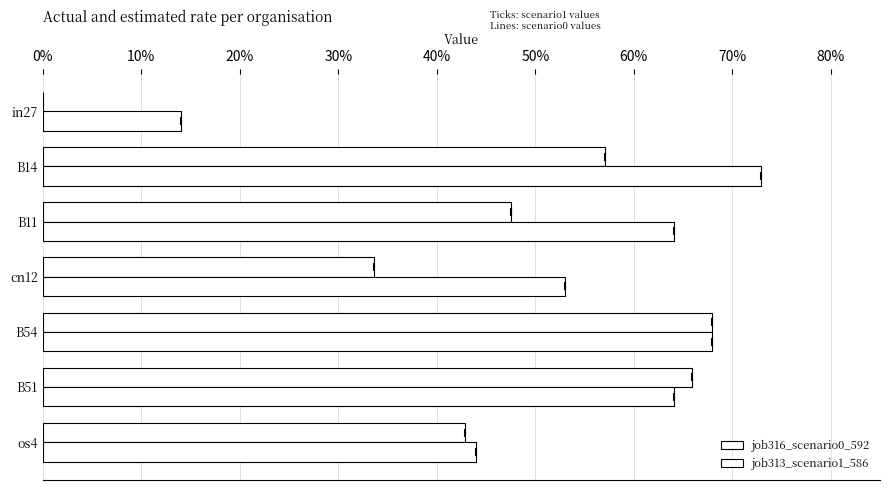

How many groups of bars are there?

7